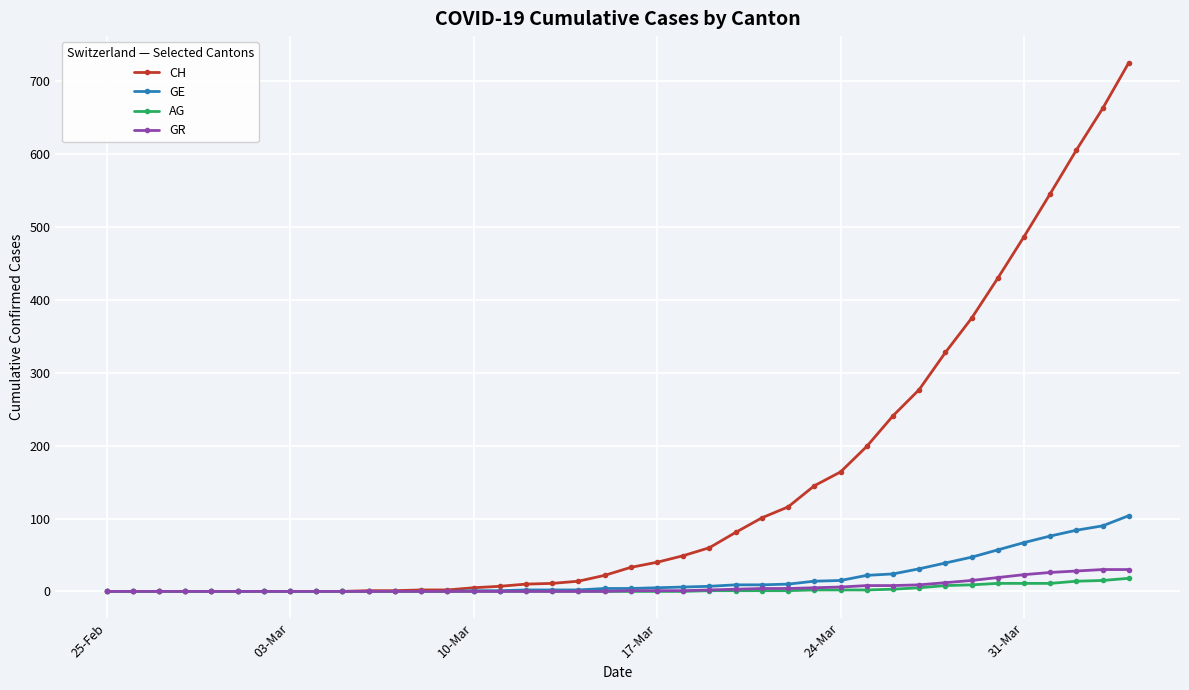

Which series has the widest spread of values?

CH